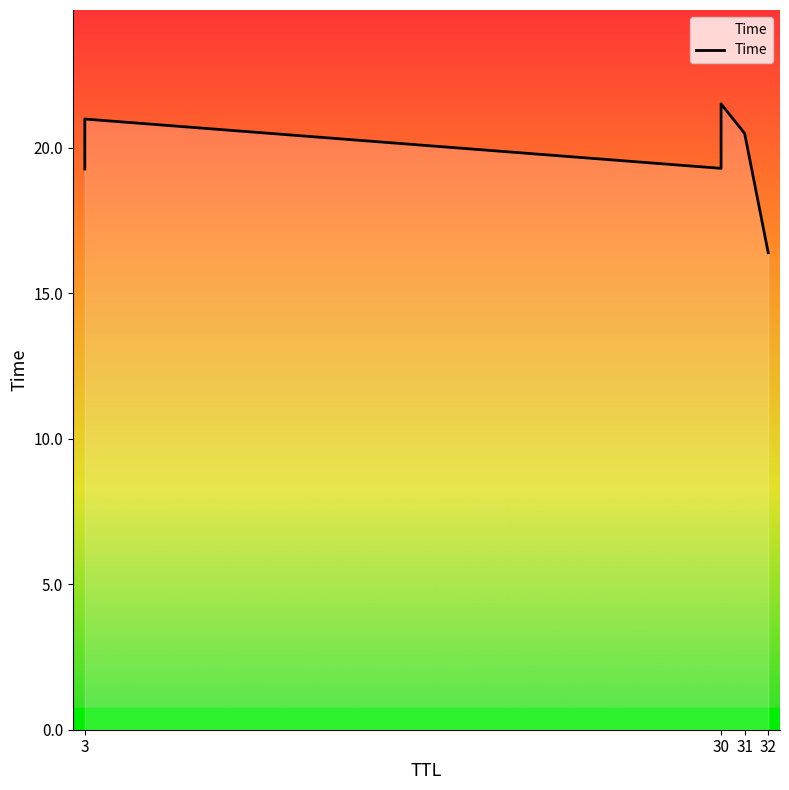

How many series are shown in this chart?

1